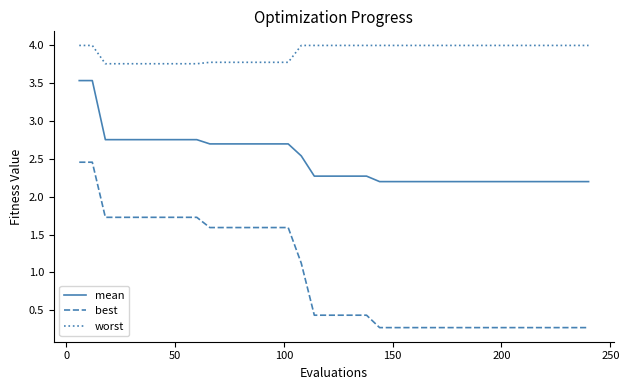

List the series in order of their peak value, lowest first.

best, mean, worst